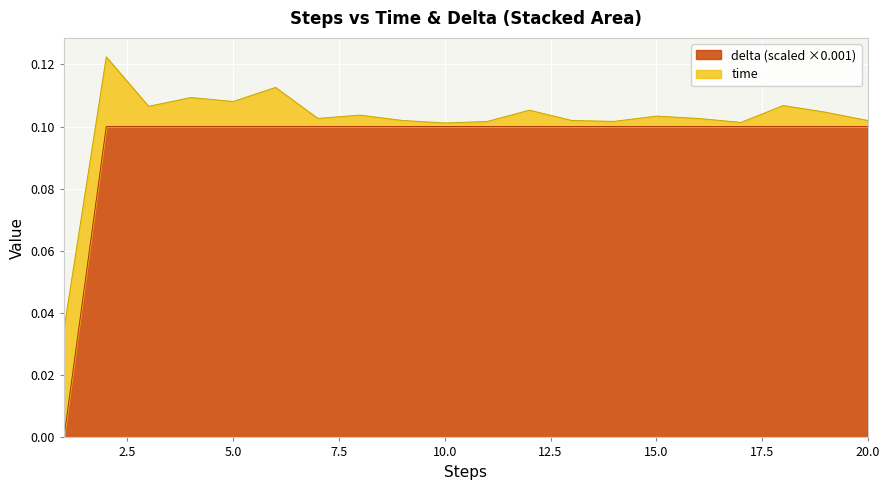

True or false: the data shows 0.1 at 12.

True